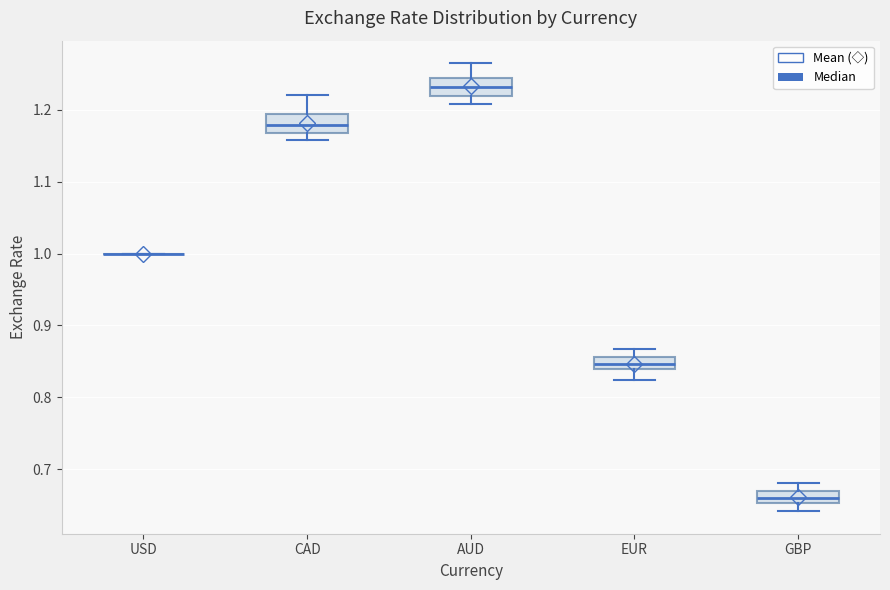

Reading left to right, transcribe this box plot: for each box, give where its median line is, the range the box spans, and where its two whiskers end, as read against the y-axis. The values are not printed on the chart, so give them approximately, as read against the axis.

USD: box collapsed to a line at 1.00, whiskers 1.00 to 1.00
CAD: median 1.18, box 1.17 to 1.19, whiskers 1.16 to 1.22
AUD: median 1.23, box 1.22 to 1.24, whiskers 1.21 to 1.27
EUR: median 0.85, box 0.84 to 0.86, whiskers 0.82 to 0.87
GBP: median 0.66, box 0.65 to 0.67, whiskers 0.64 to 0.68